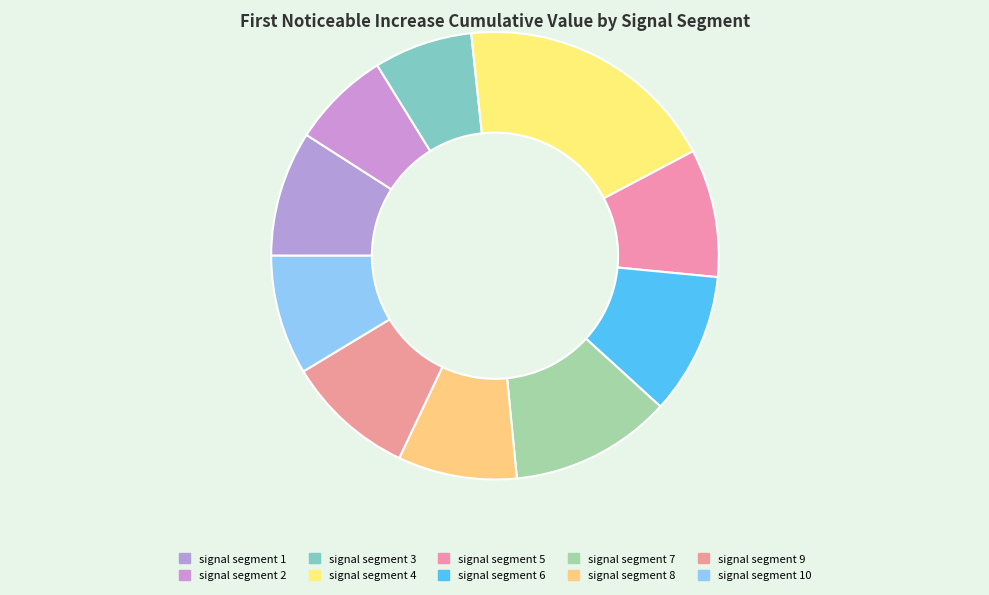

Which category has the biggest portion of the pie?

signal segment 4